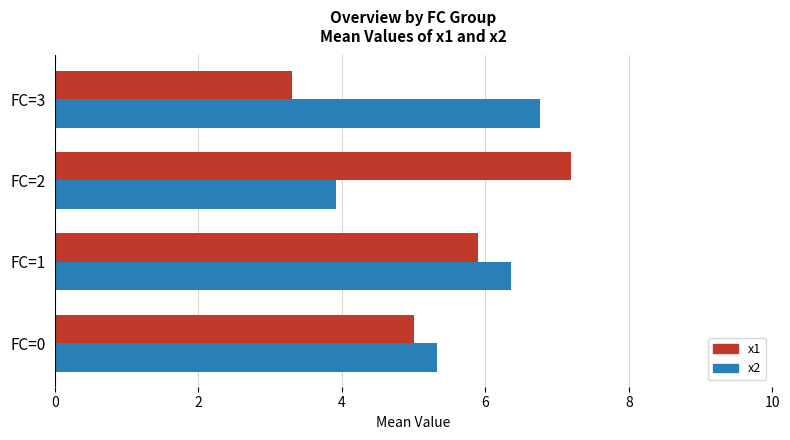

What is the sum of all x1 values?

21.4